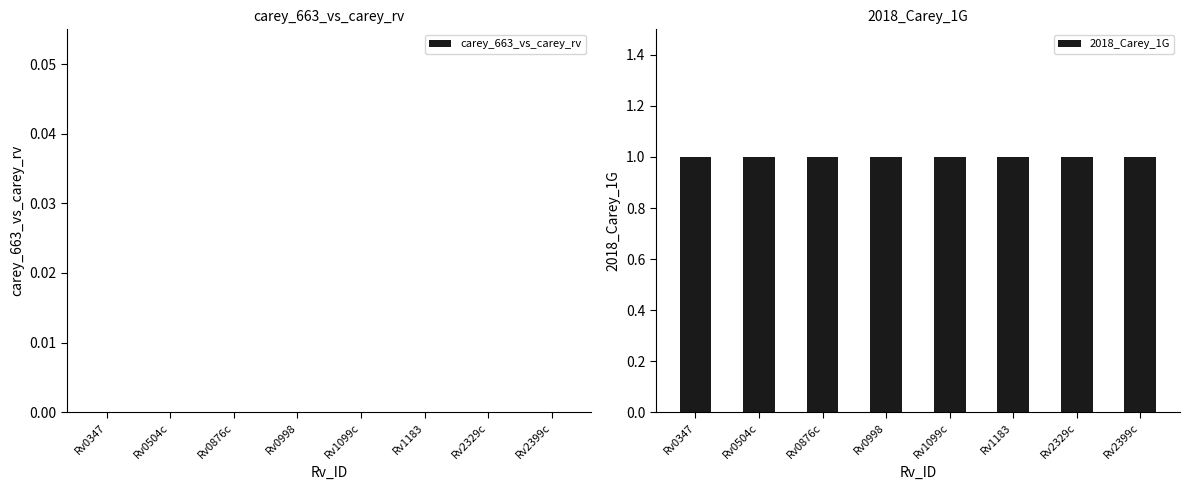

What are all the series names shown in the legend?

carey_663_vs_carey_rv, 2018_Carey_1G